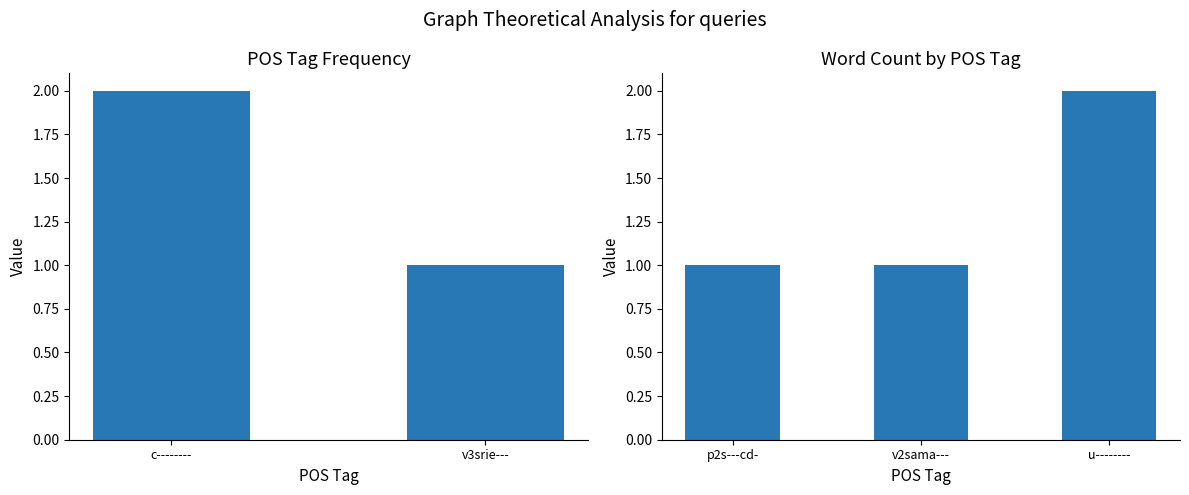

The value at u-------- is 3. True or false?

False